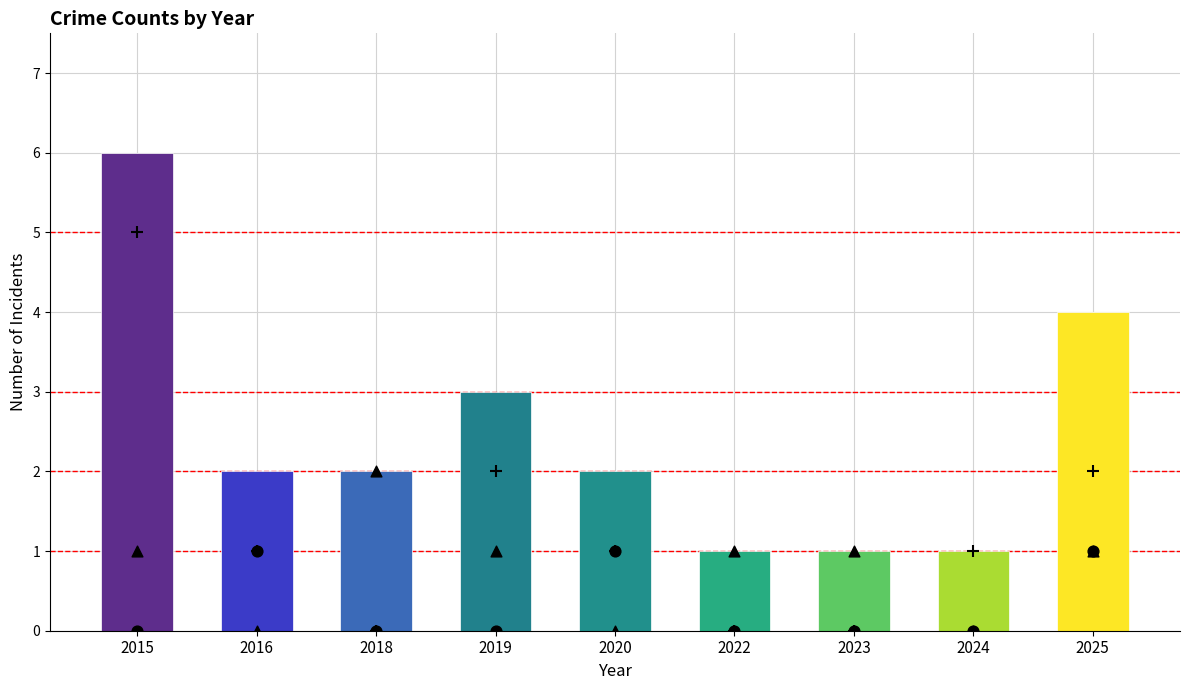

Which series reaches the minimum Y coordinate?

Aggravated Assault